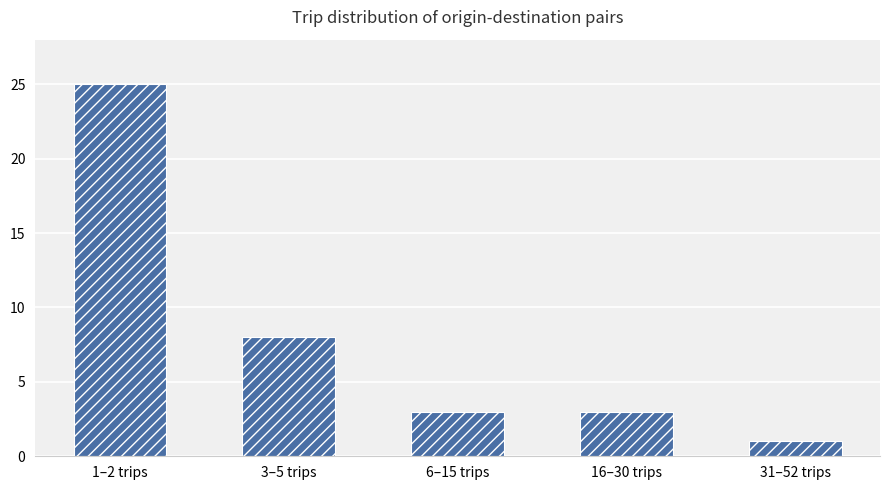

What is the label of the 1st bar from the right?

31–52 trips